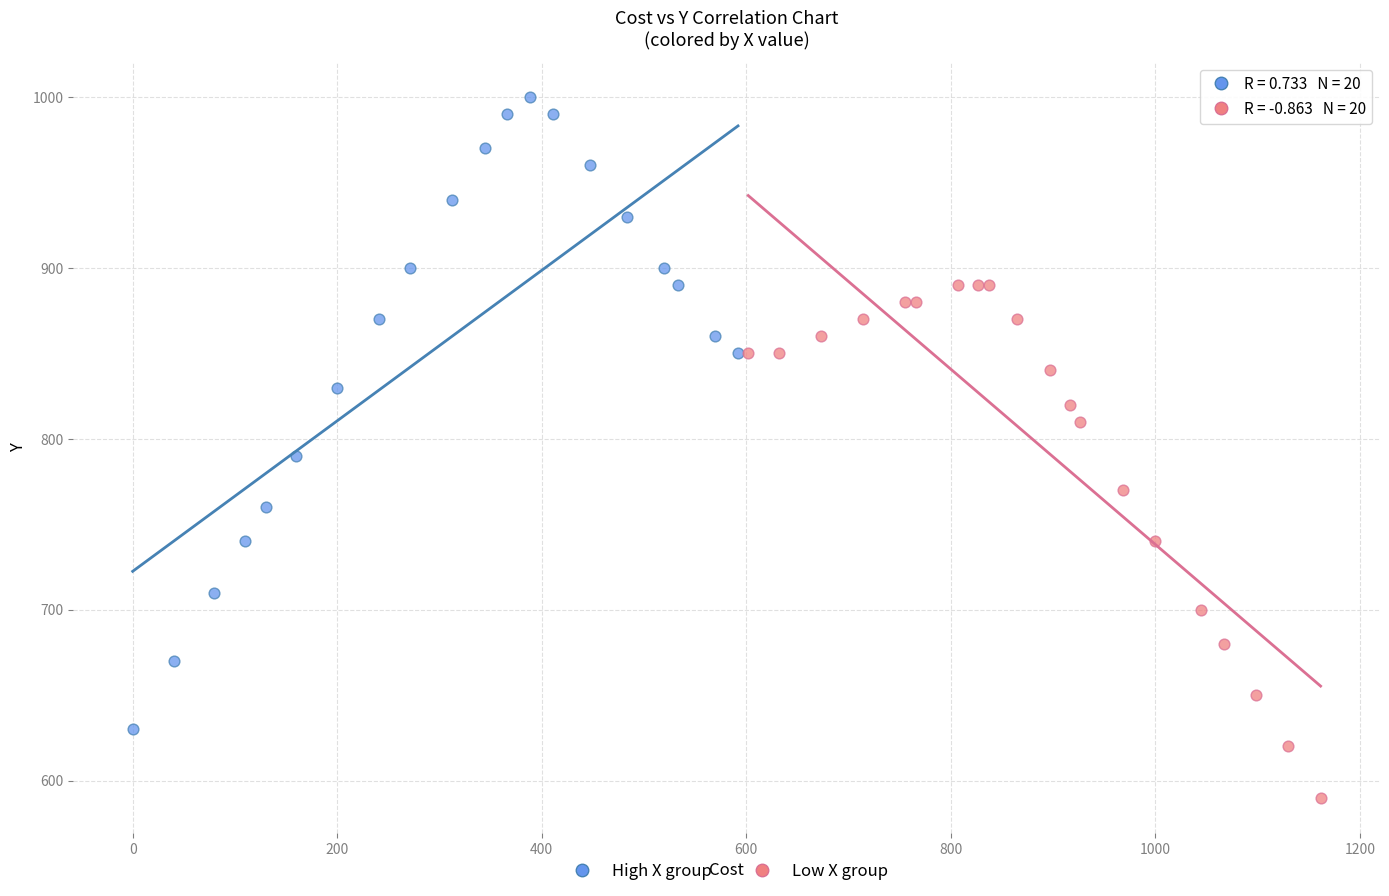

Which series has the largest Y range (max minus min)?

High X group